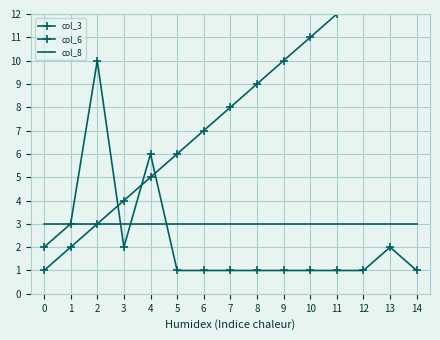

Rank the series by their maximum value, from highest to lowest.

col_3, col_6, col_8